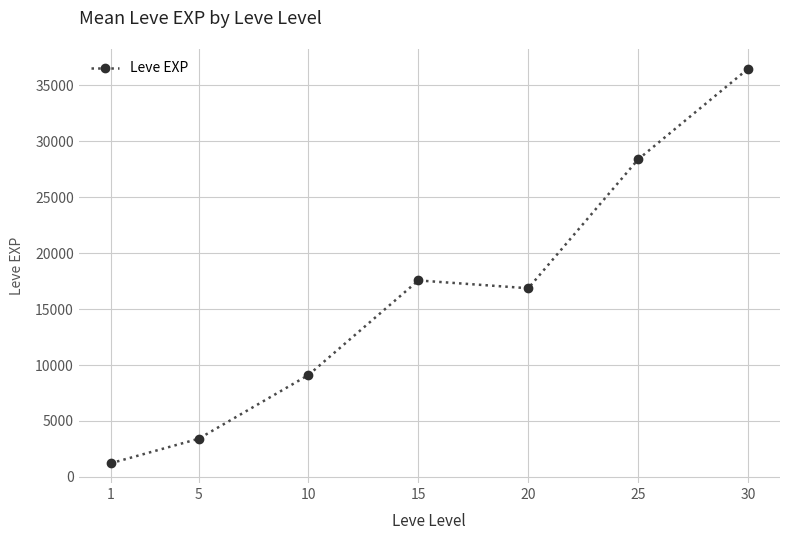

Reading right to left, extract all data points from this chart.

30=36492.5	25=28393.3	20=16865.0	15=17563.3	10=9106.7	5=3405.0	1=1213.3